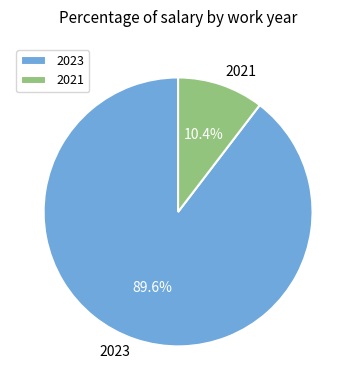

To the nearest percent, what is the combined percentage of 2023 and 2021?

100%